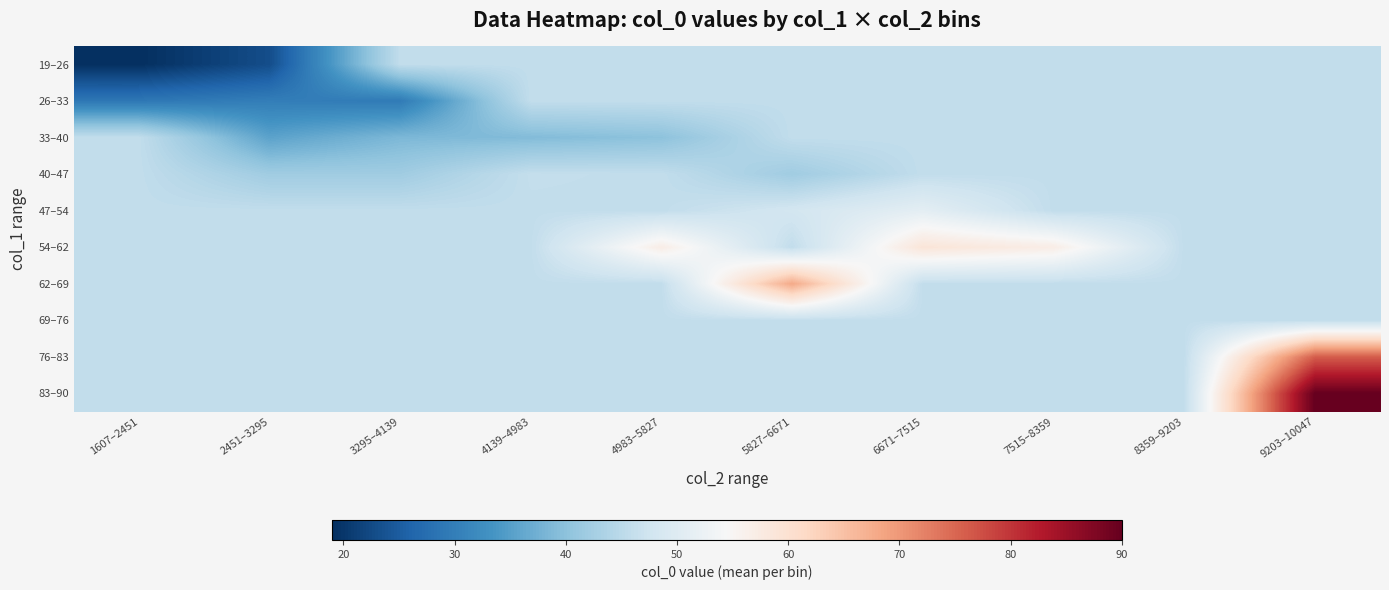

At 4983–5827, list the series in order from largest to smallest.

54–62, 19–26, 26–33, 40–47, 47–54, 62–69, 69–76, 76–83, 83–90, 33–40